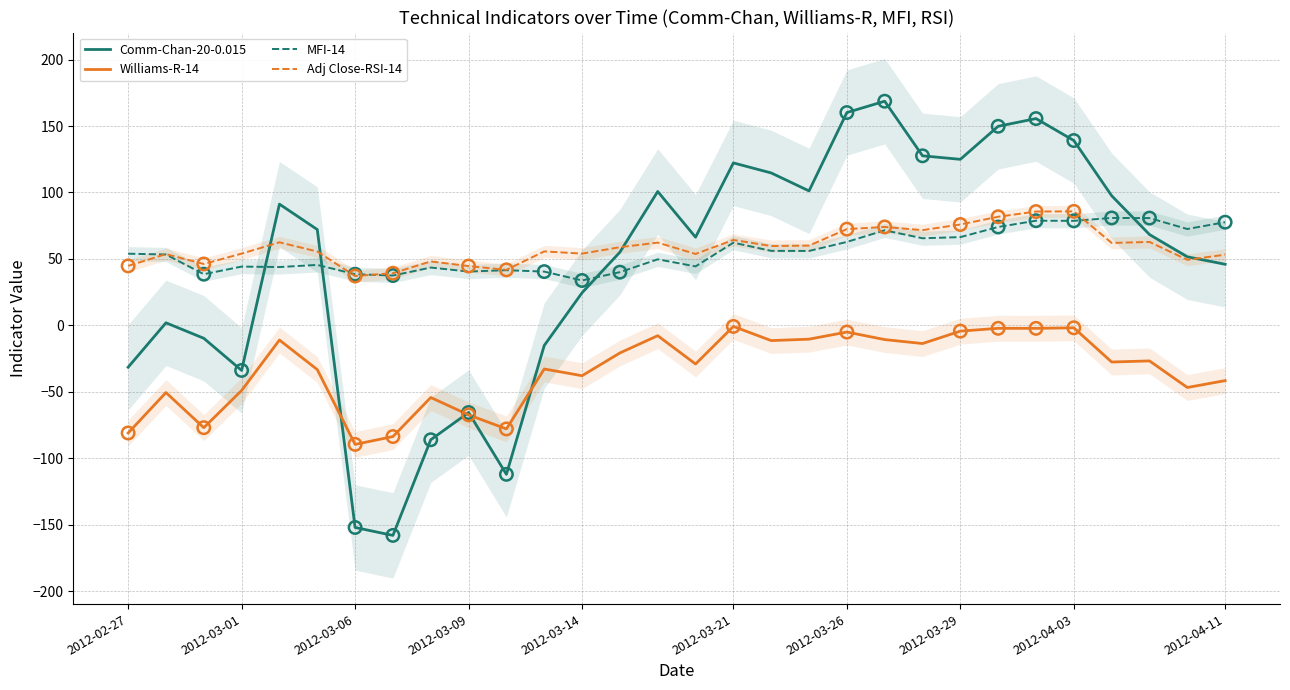

Which series has the largest Y range (max minus min)?

Comm-Chan-20-0.015